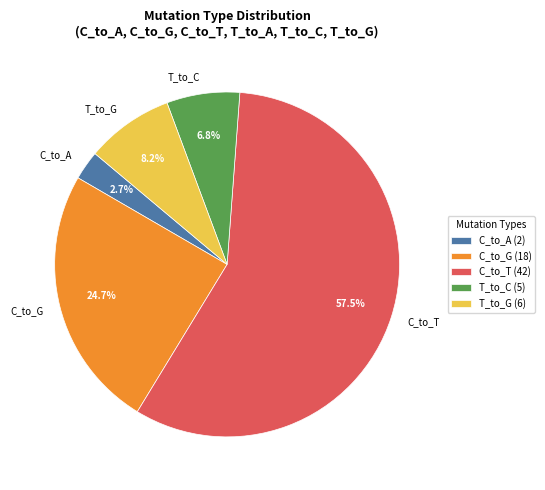

What percentage is NOT represented by C_to_A?

97.3%